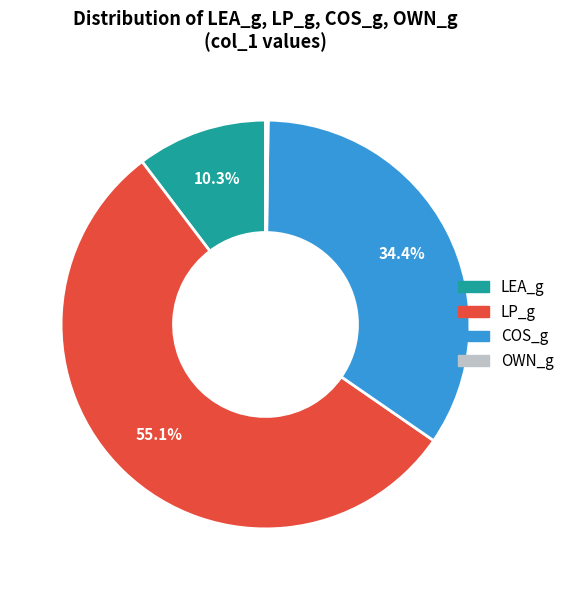

The COS_g slice represents 21% of the pie. True or false?

False